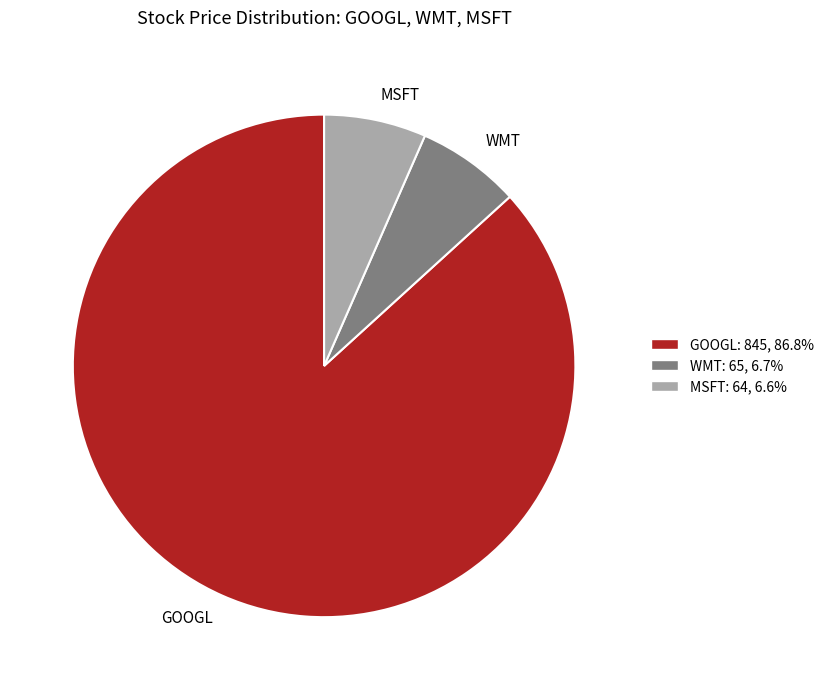

Which slice is the largest?

GOOGL